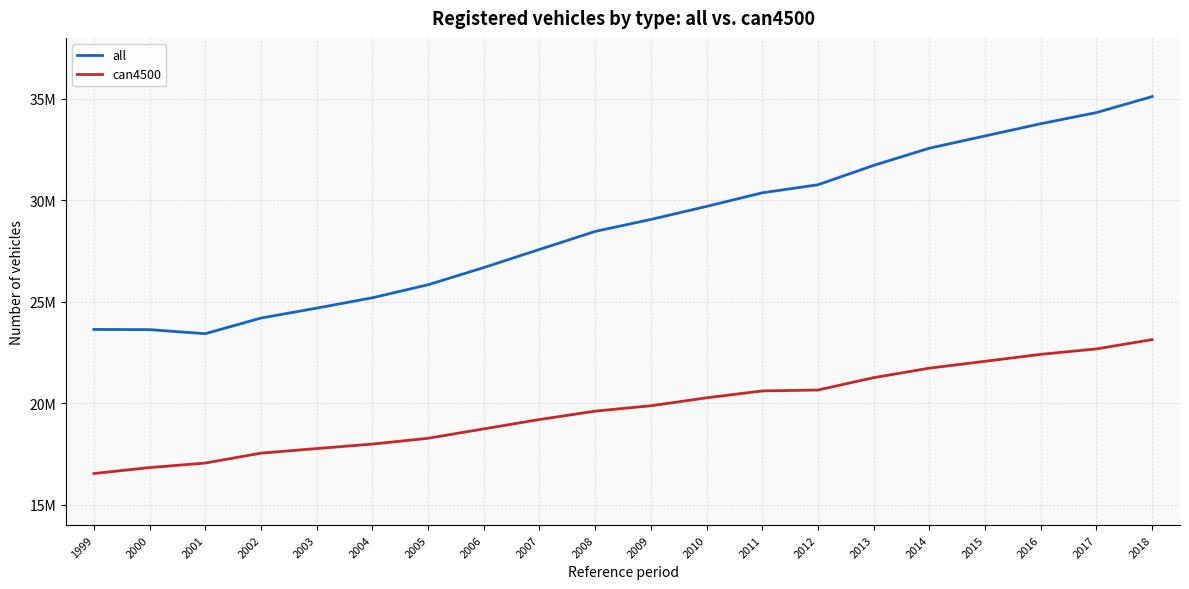

Does the chart have visible grid lines?

Yes